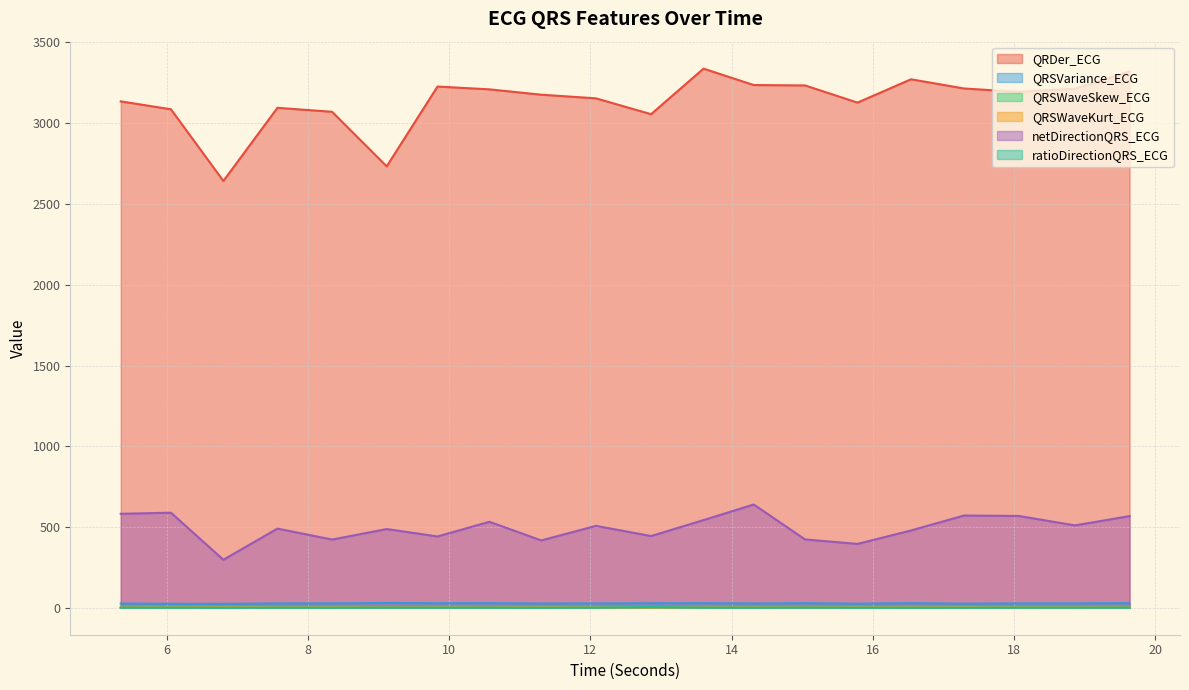

Read the ratioDirectionQRS_ECG value at 9.8359375.

0.4